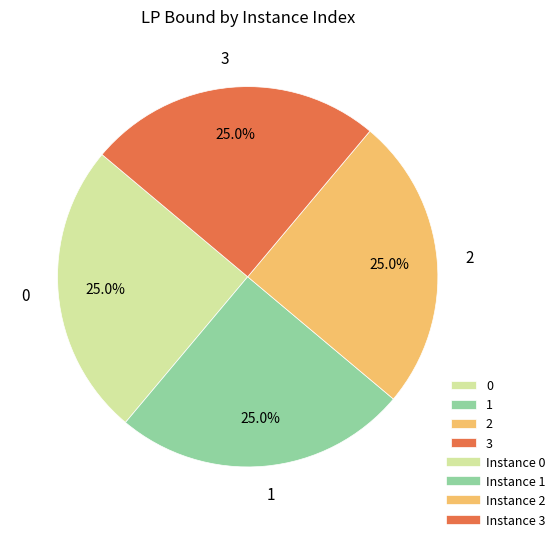

What percentage is NOT represented by 1?

75.0%